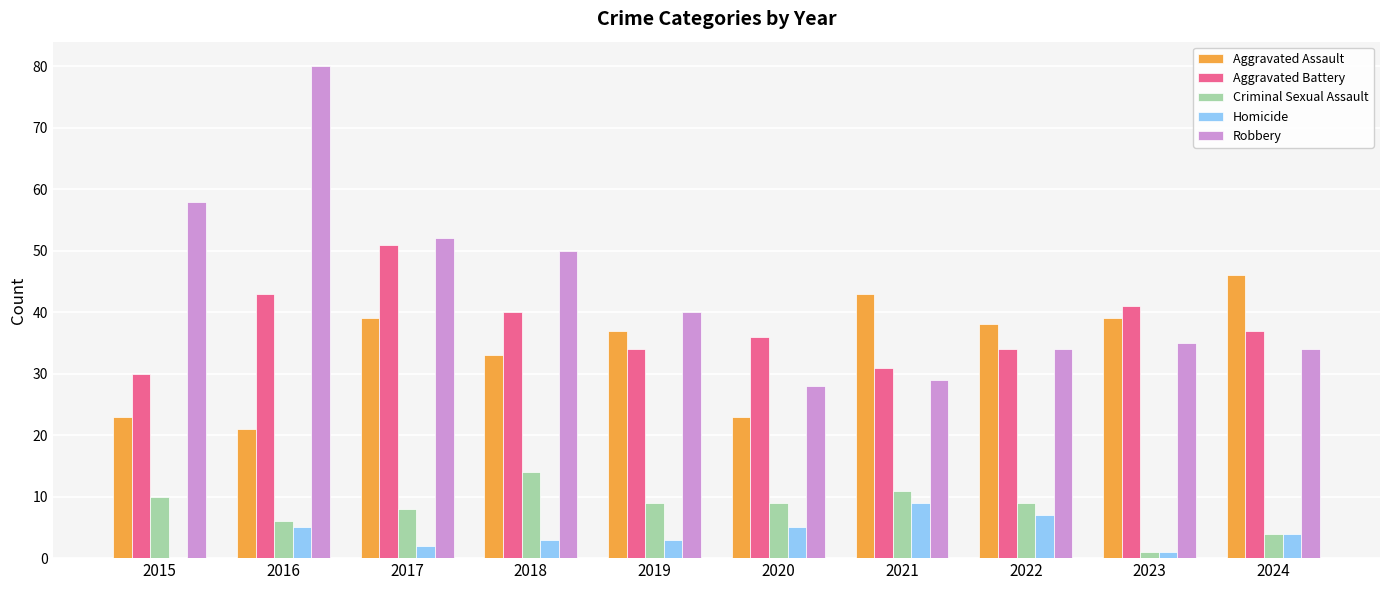

Is the value of Criminal Sexual Assault at 2021 greater than the value of Homicide at 2016?

Yes